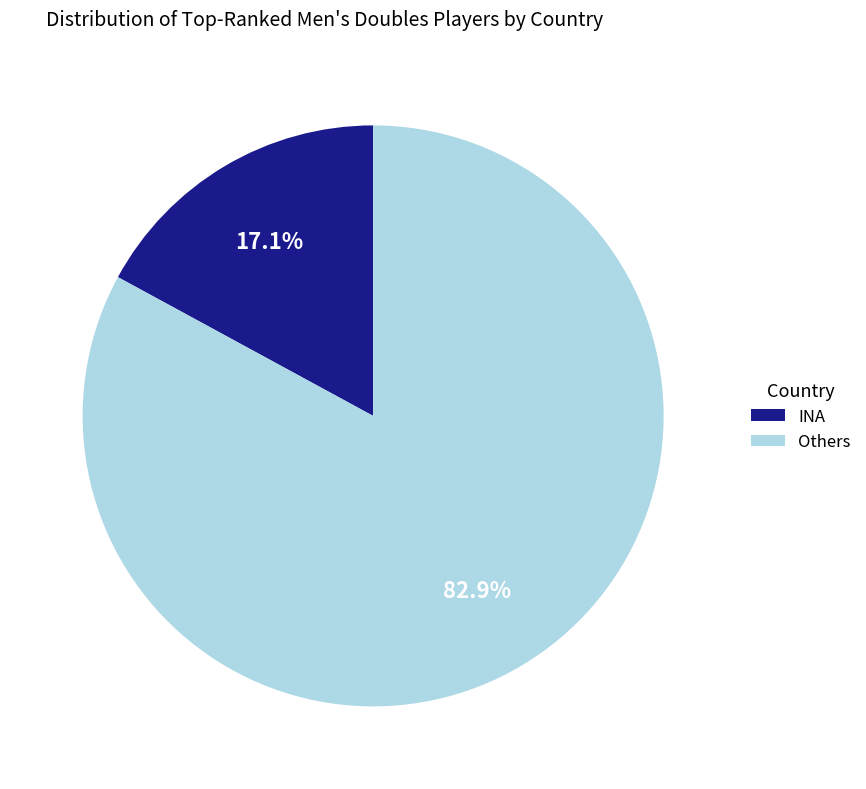

How many segments does this pie chart have?

2